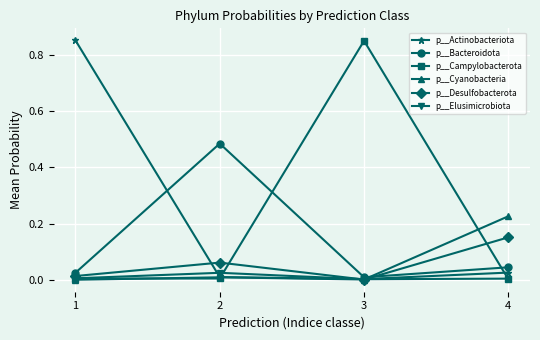

Between 3 and 4, which series saw the biggest shift?

p__Campylobacterota